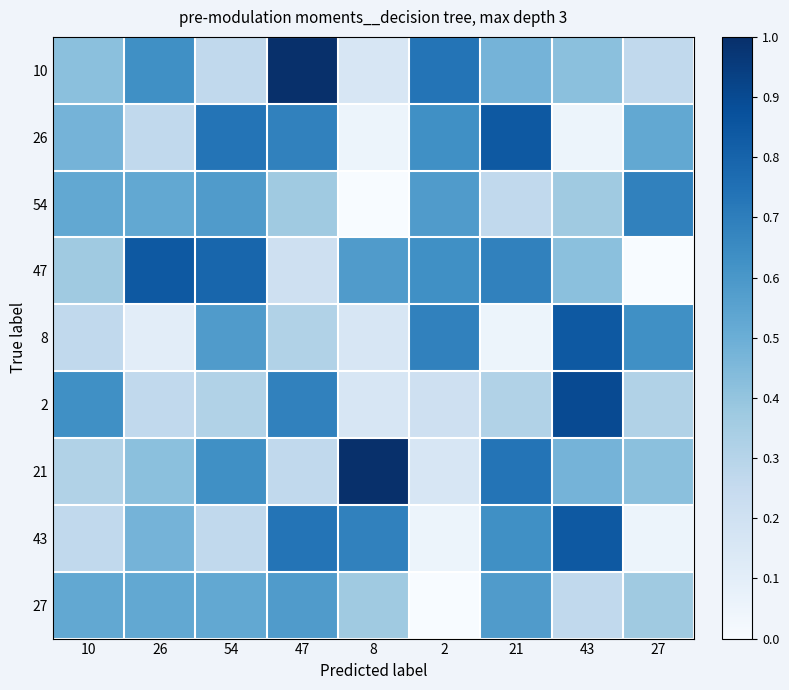

Rank the series by their maximum value, from highest to lowest.

10, 21, 2, 26, 47, 8, 43, 54, 27